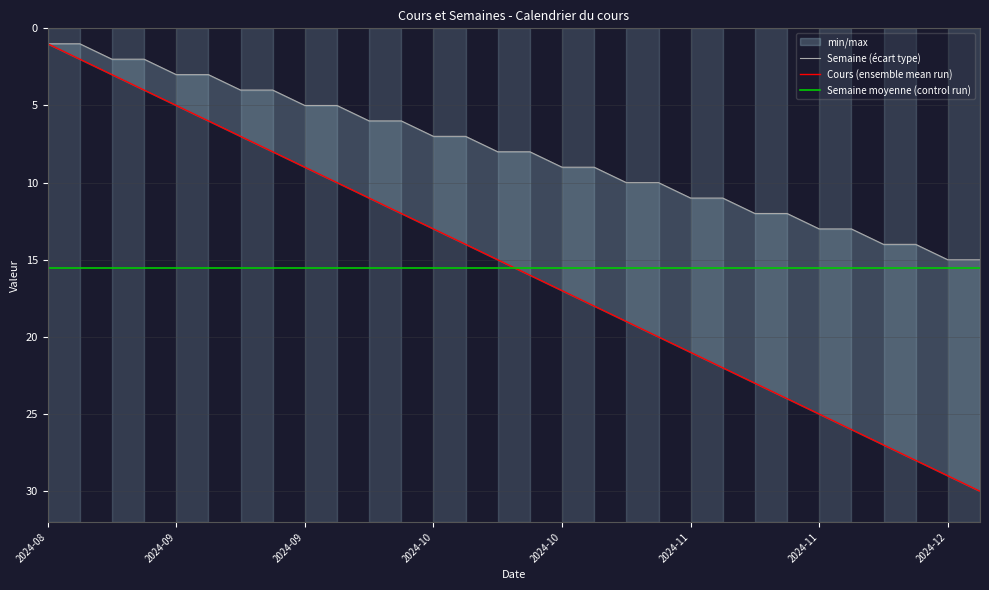

What is the sum of the Semaine (écart type) values at 14 and 2024-12?

12.0